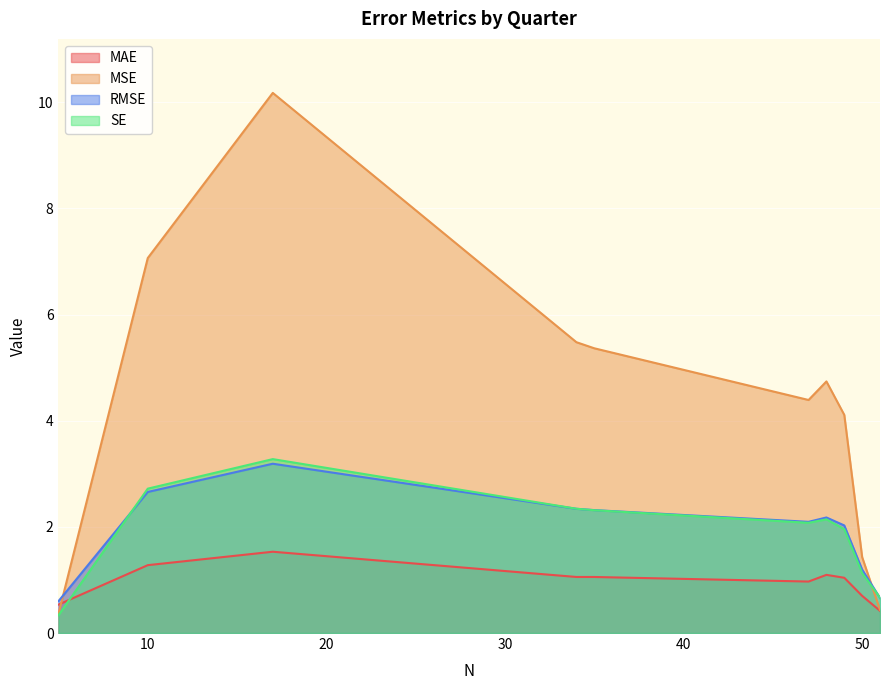

True or false: RMSE and MAE intersect in this chart.

False